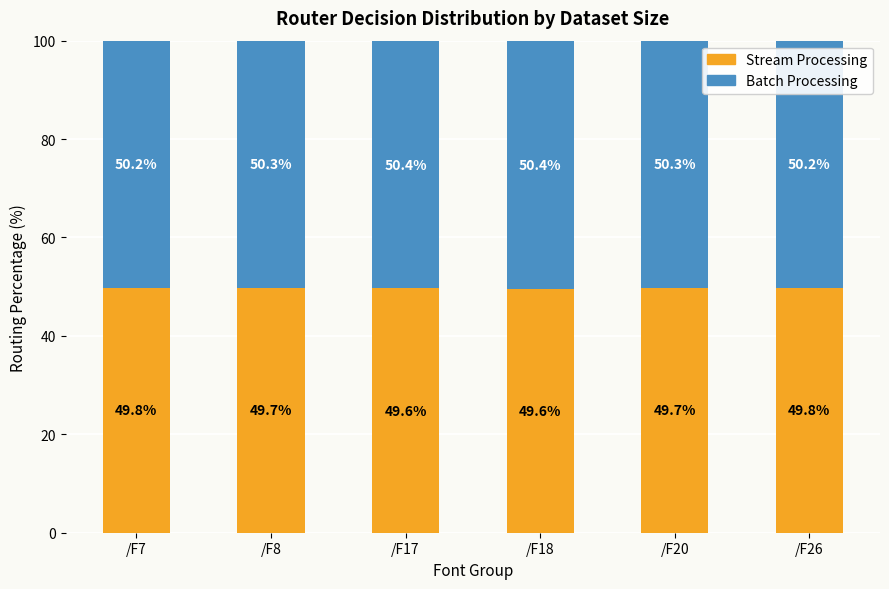

What is the sum of the Stream Processing values at /F17 and /F8?

99.3